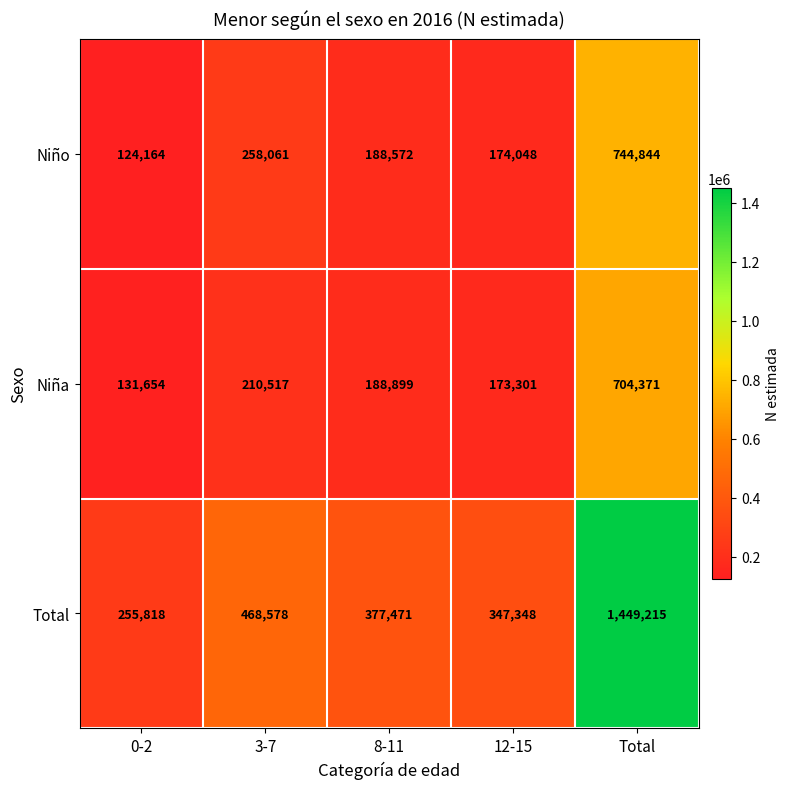

Rank the series by their maximum value, from lowest to highest.

Niña, Niño, Total